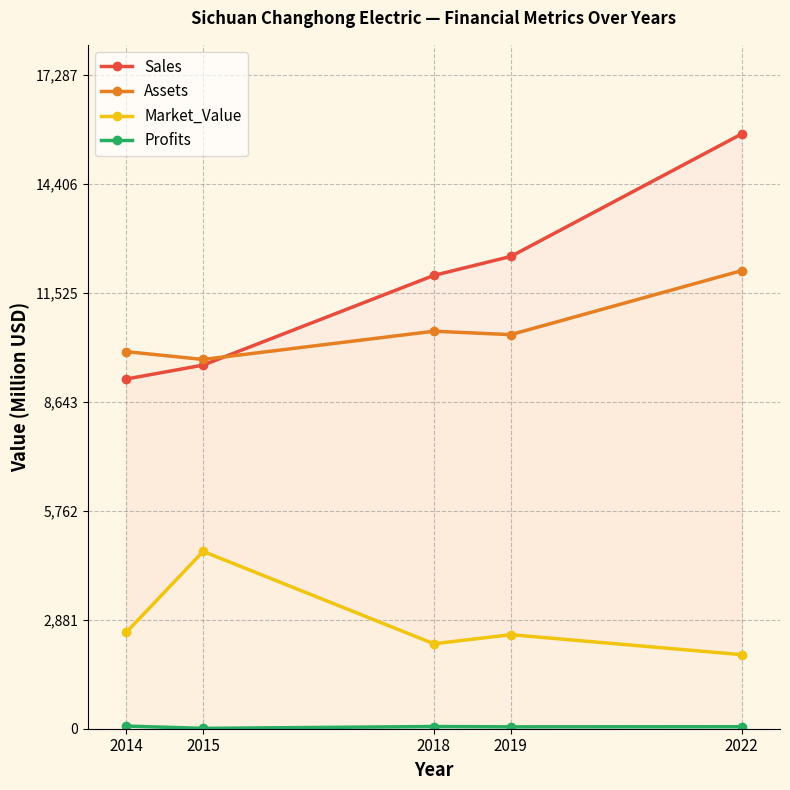

Which label corresponds to the largest value in the chart?

2022